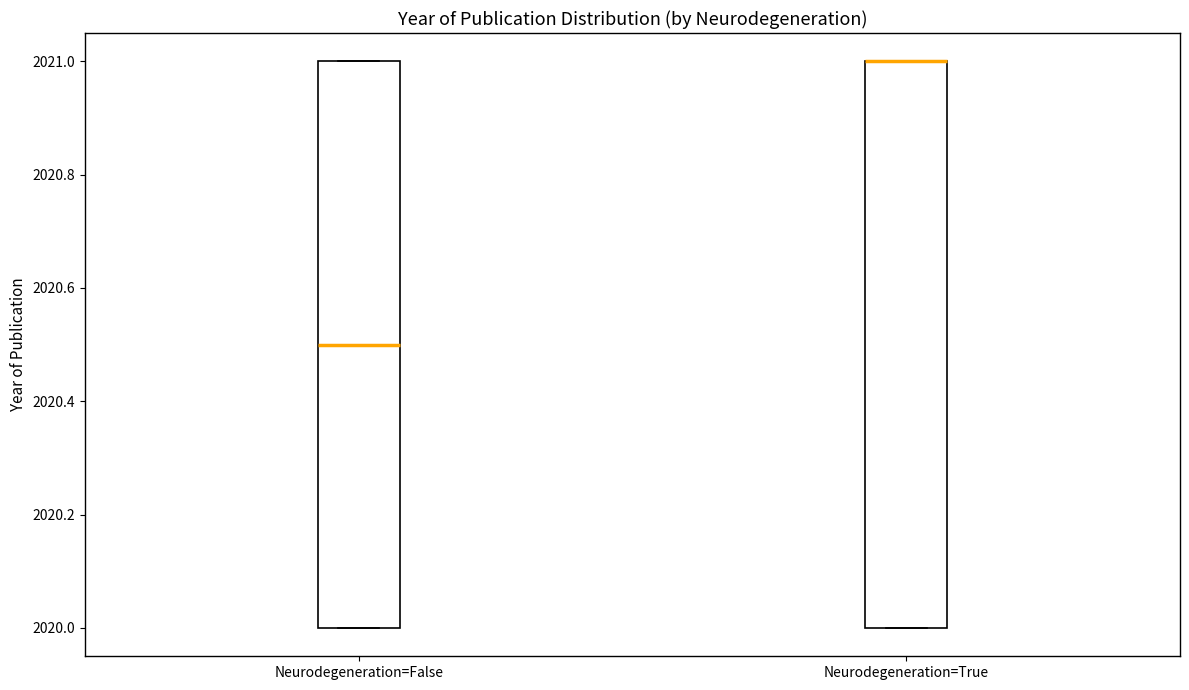

Where is the upper edge of the box for Neurodegeneration=False on the y-axis? The values are not printed on the chart, so give them approximately, as read against the axis.

2021.0